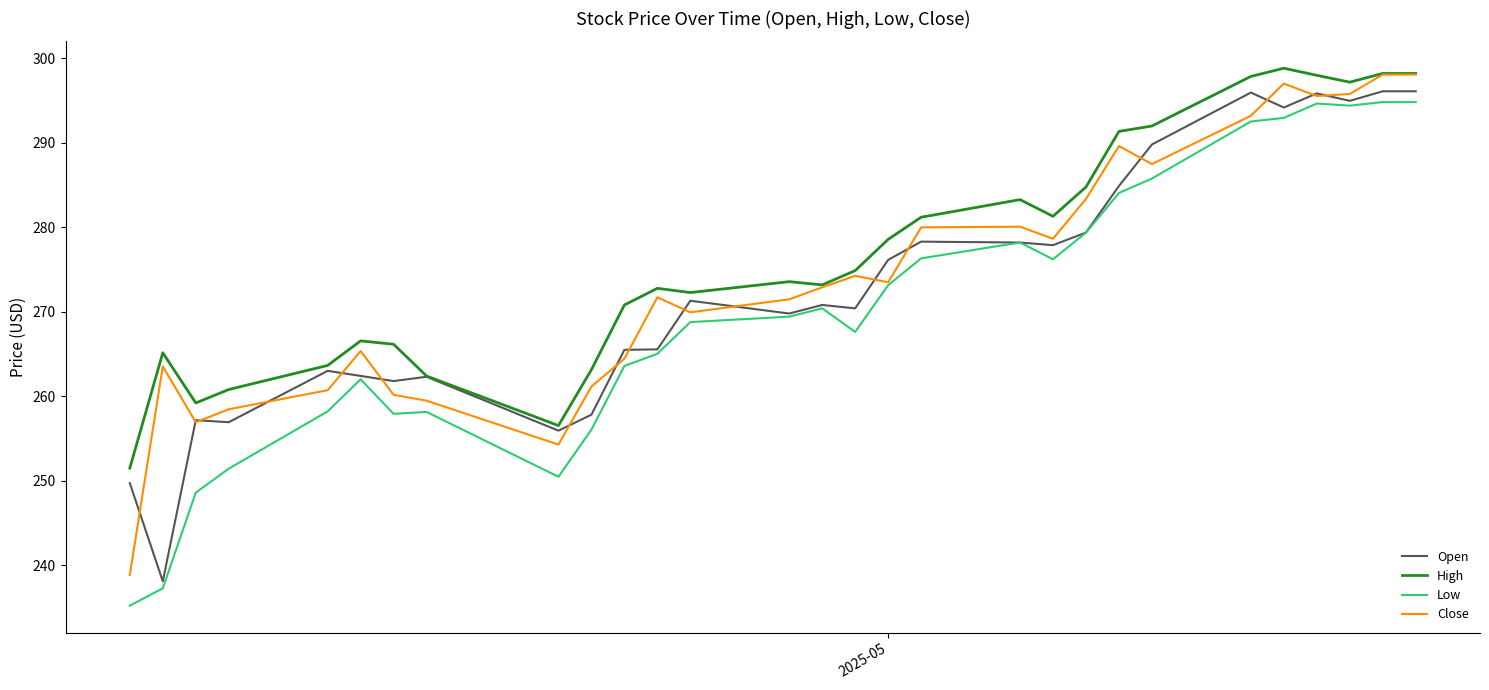

What is the maximum value for Close?

298.1